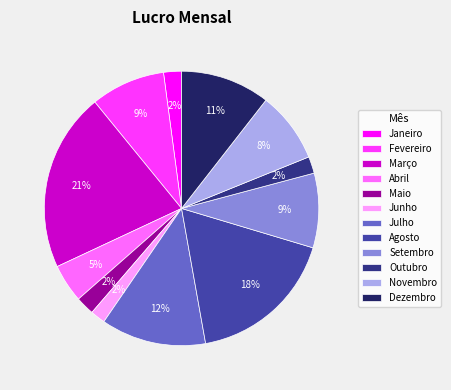

How many segments does this pie chart have?

12